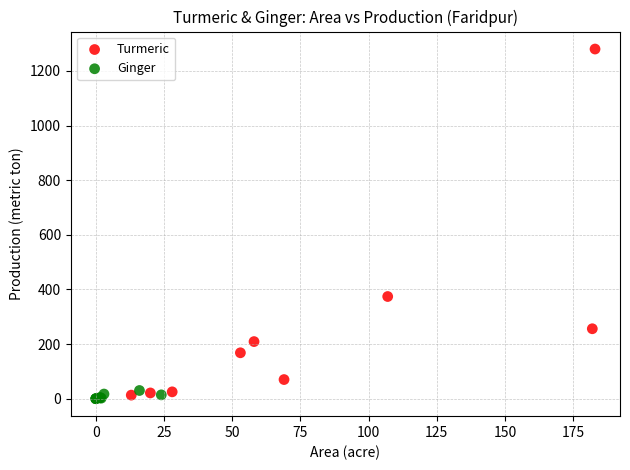

What are all the series names shown in the legend?

Turmeric, Ginger